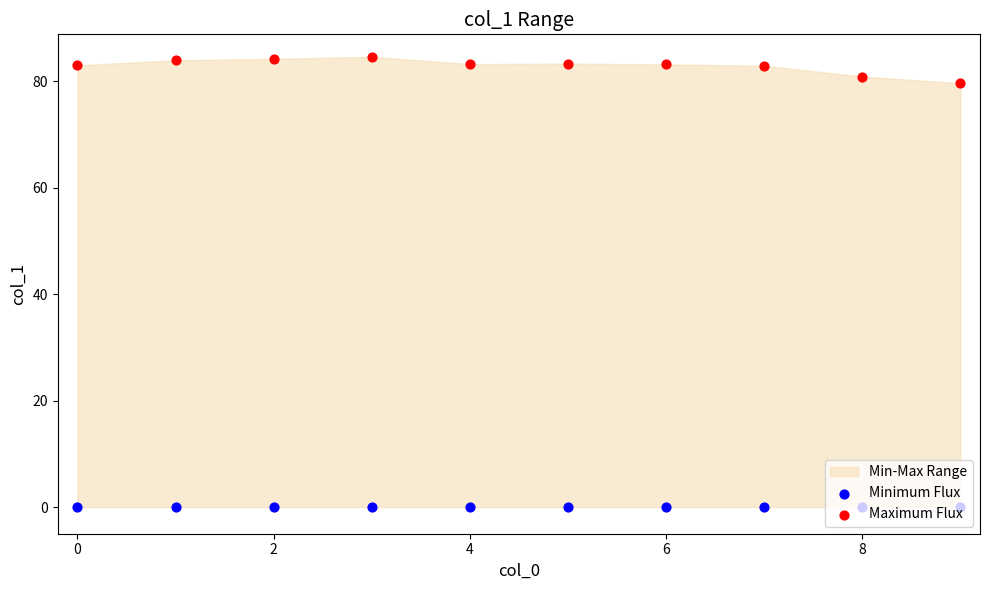

Is the value of Maximum Flux at 9 greater than the value of Minimum Flux at 2?

Yes